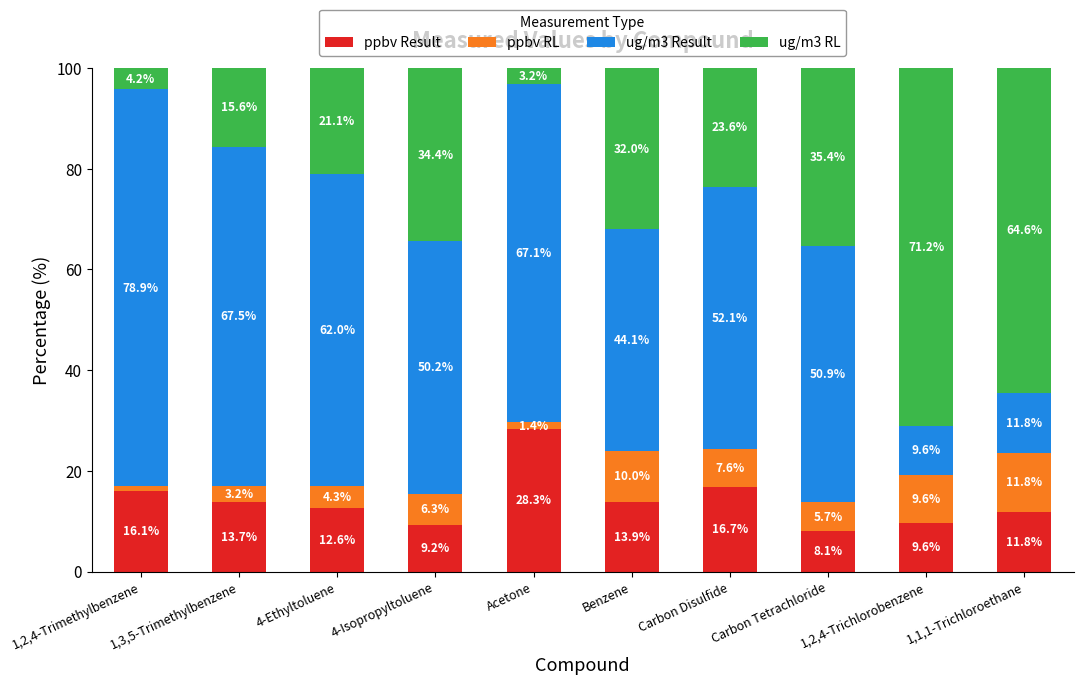

Is it true that ppbv Result equals 9.6 at 1,2,4-Trichlorobenzene?

True